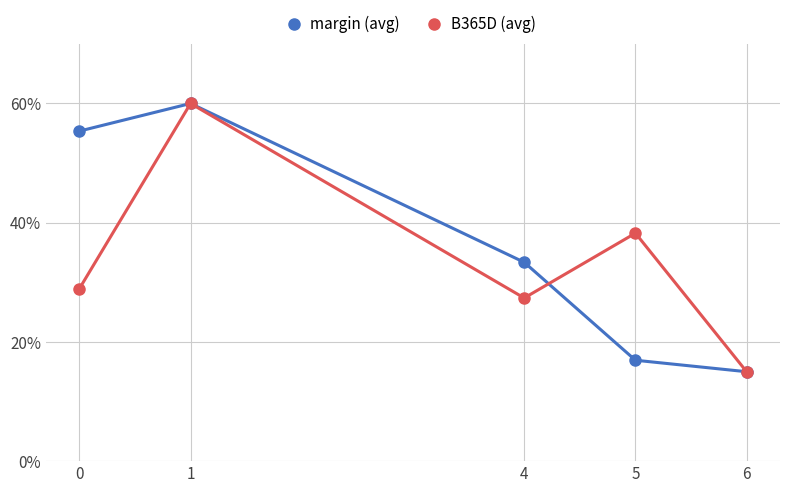

Does the chart have visible grid lines?

Yes